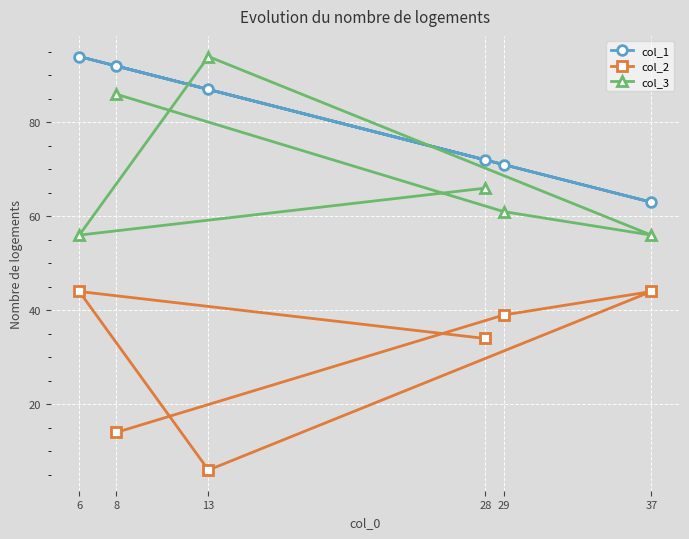

At which label is col_2 closest to 25?

28